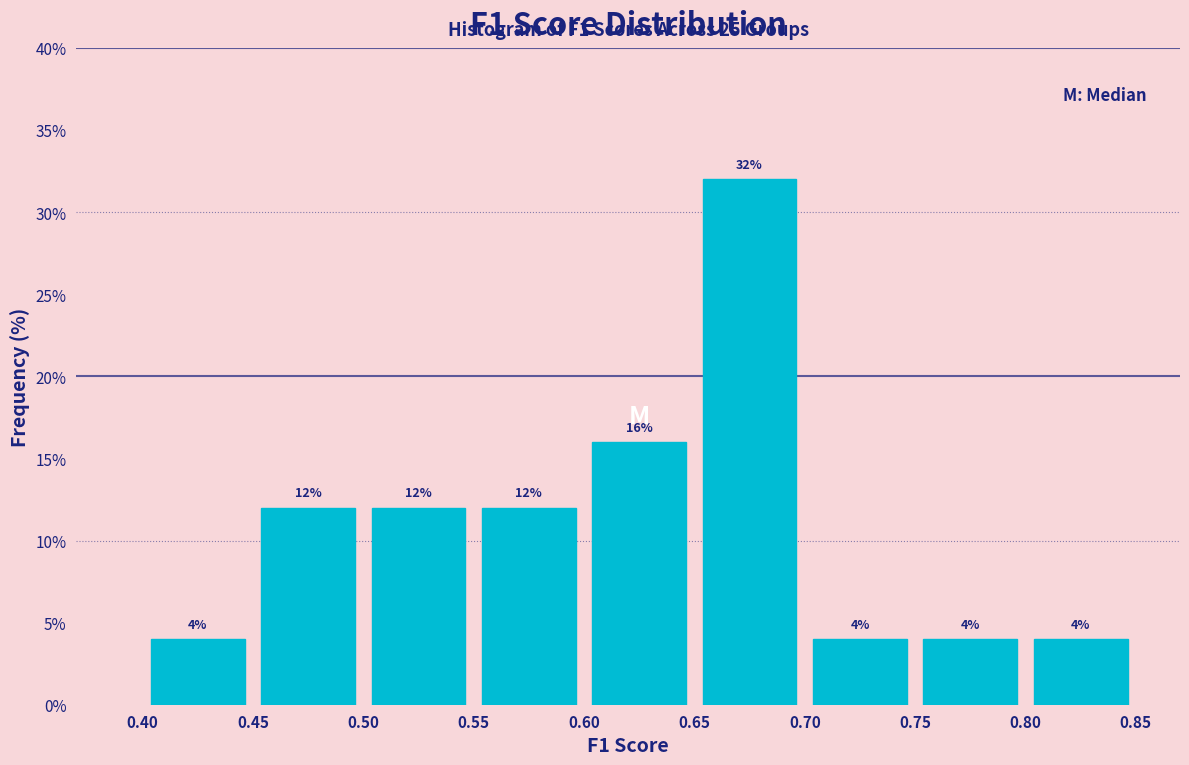

How tall is the bar that spans 0.45 to 0.50 on the x-axis?

12